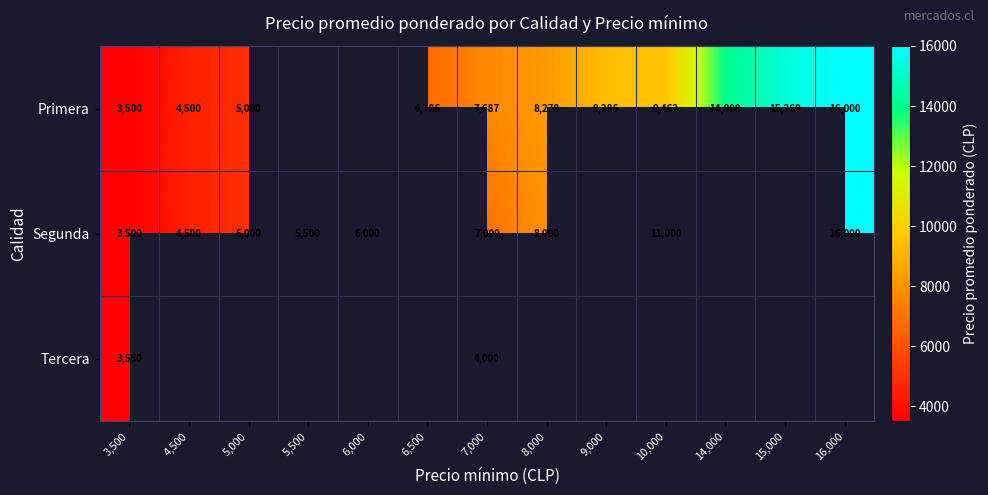

What is the difference between the Segunda values at 5,500 and 16,000?

10500